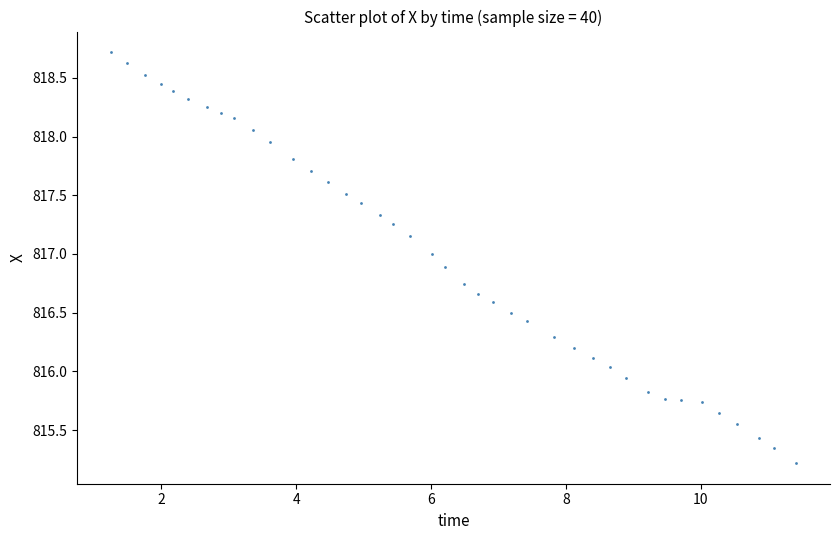

What is the range of Y values (max minus min)?

3.5